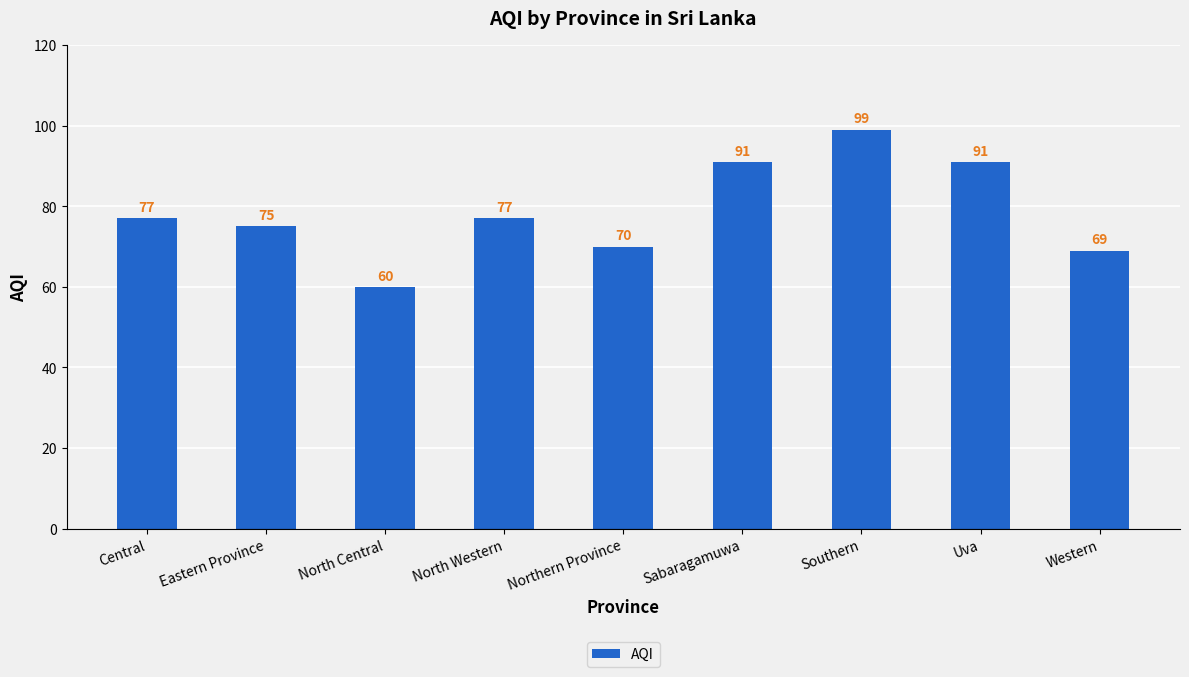

Which has a higher value, Western or North Western?

North Western